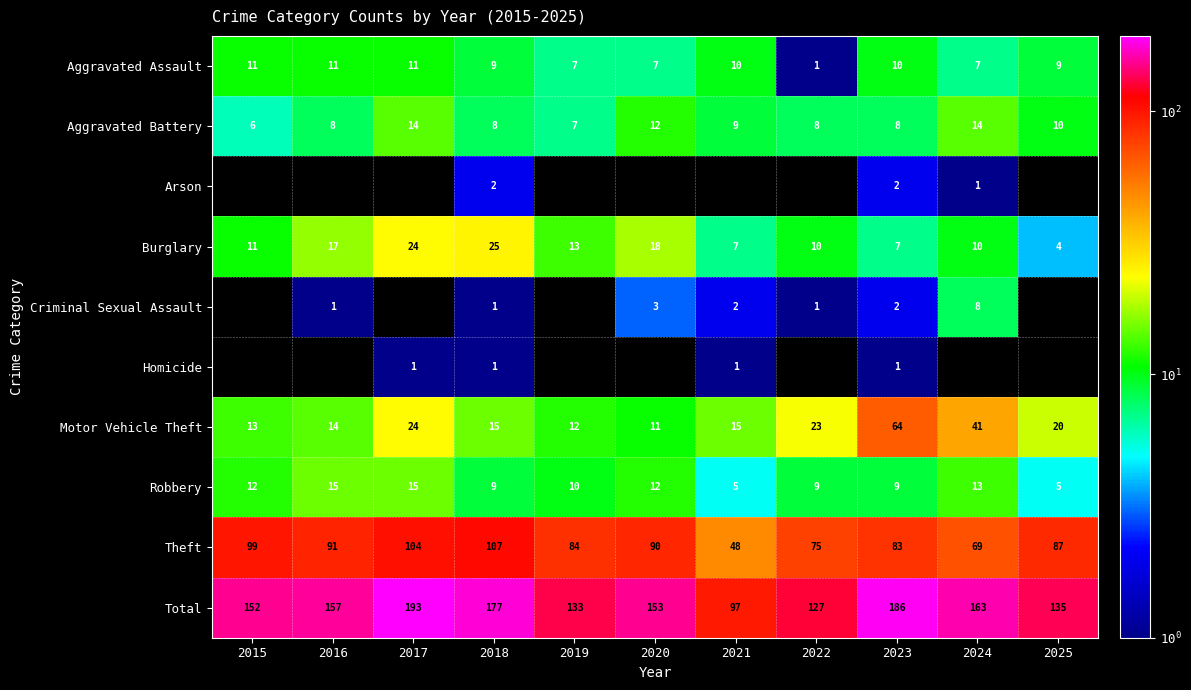

How many Aggravated Assault values are between 7 and 11?

10